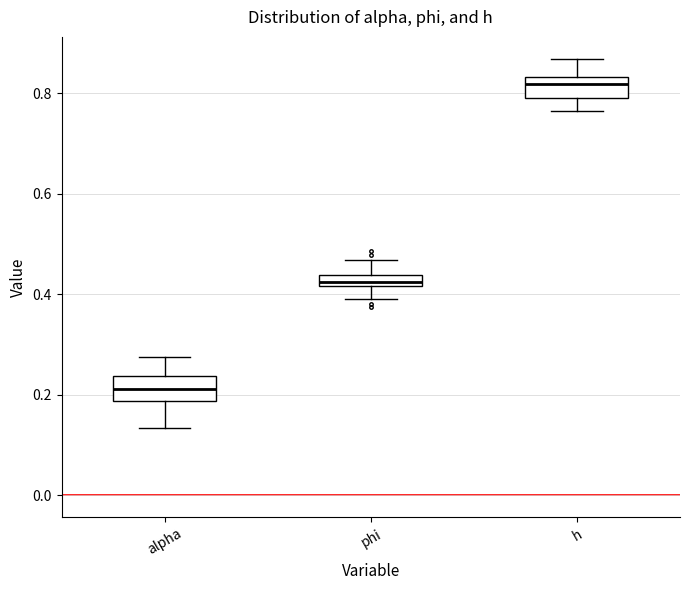

Which box has the highest median line?

h